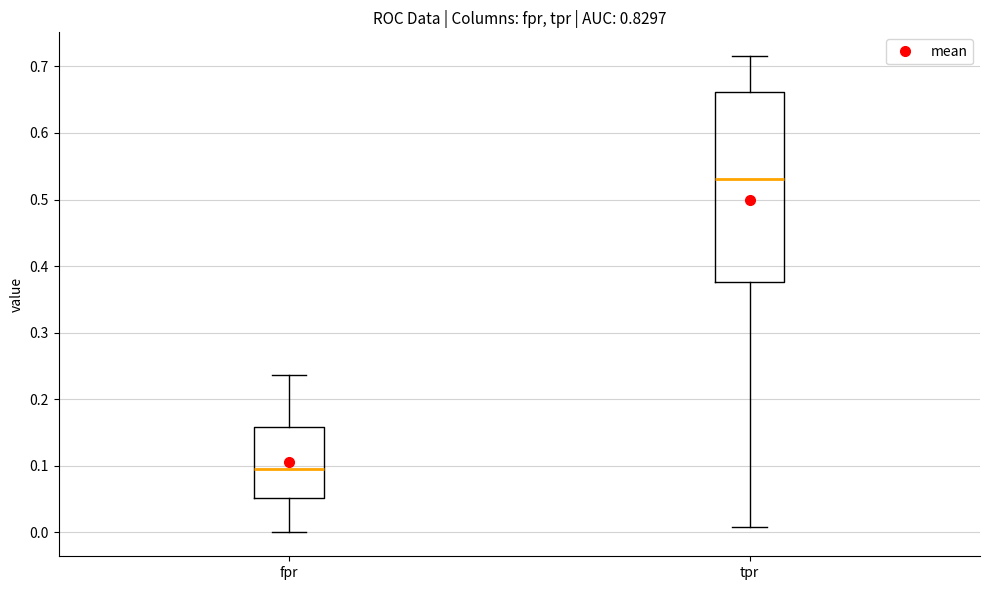

Where is the lower edge of the box for fpr on the y-axis? The values are not printed on the chart, so give them approximately, as read against the axis.

0.05